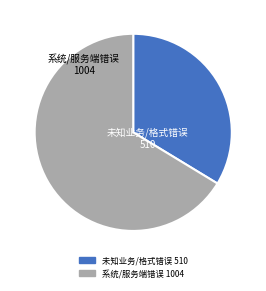

What is the smallest slice in the pie chart?

未知业务/格式错误